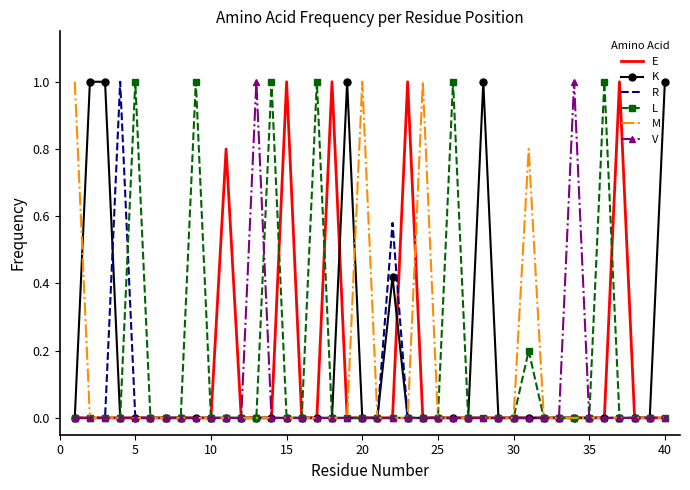

What is the difference between the second highest and second lowest values in the E series?

1.0